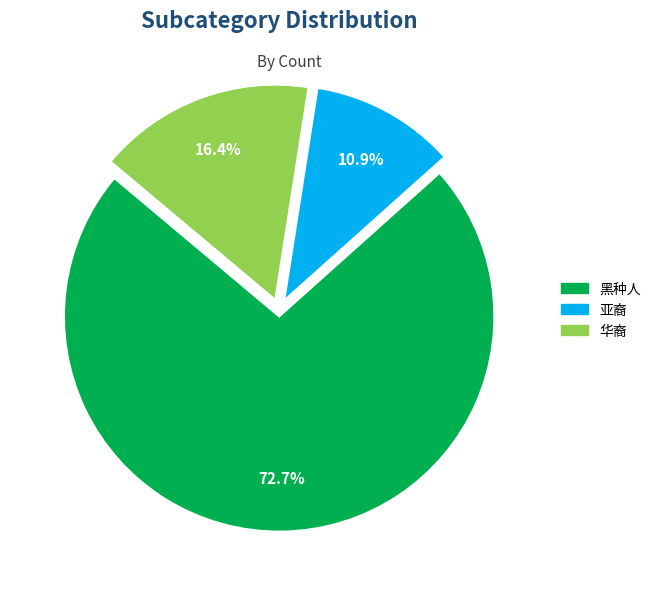

What percentage is NOT represented by 黑种人?

27.3%